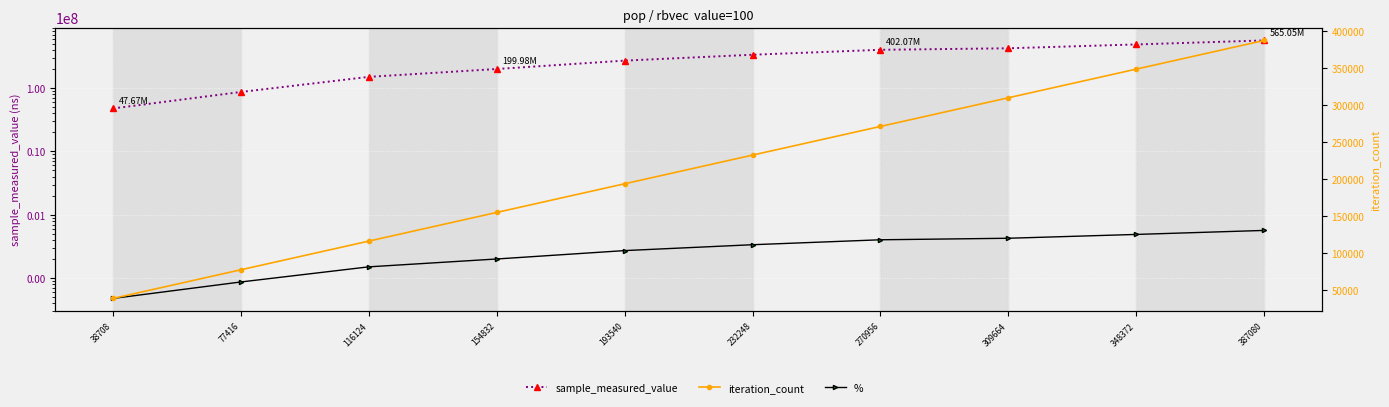

True or false: sample_measured_value has more than 1 points higher than both neighbors.

False